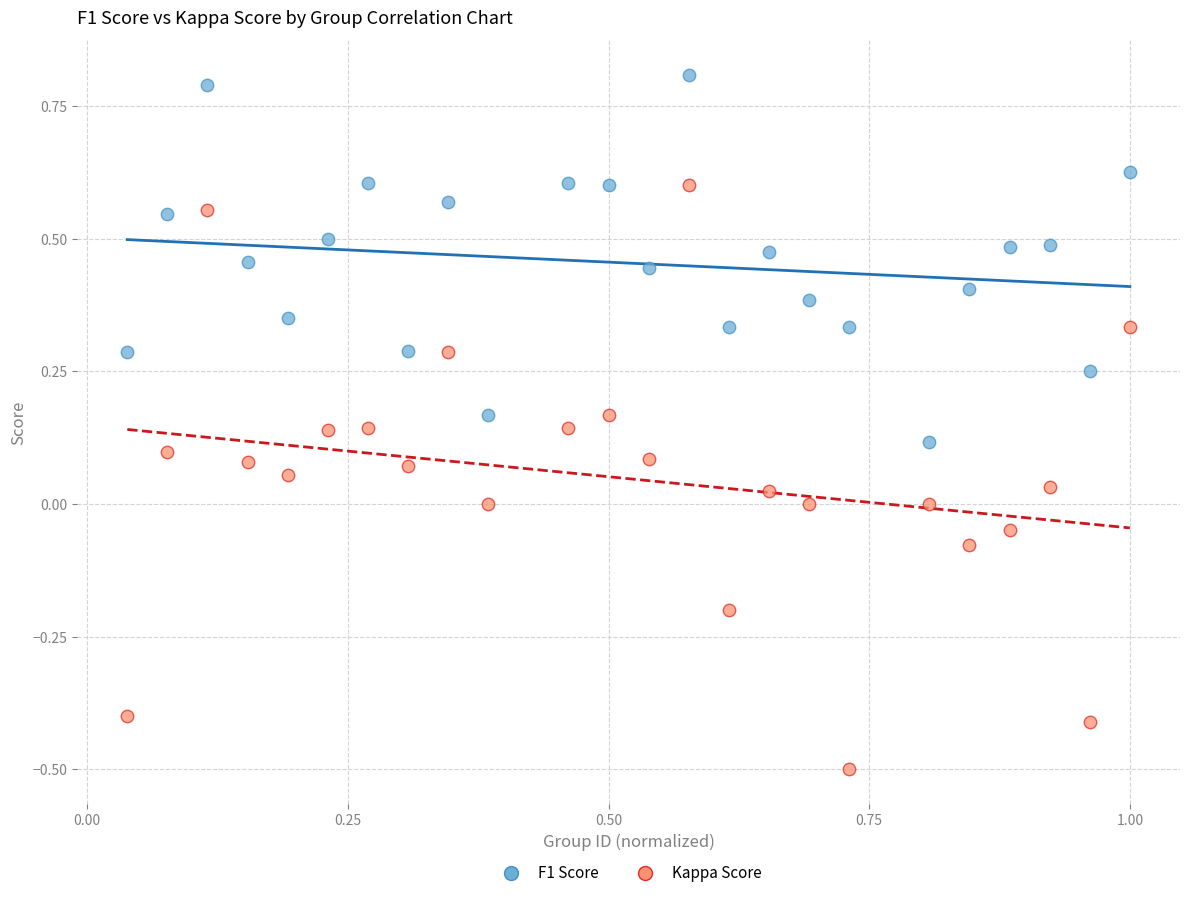

Across all data points, what is the range of X values (max minus min)?

1.0